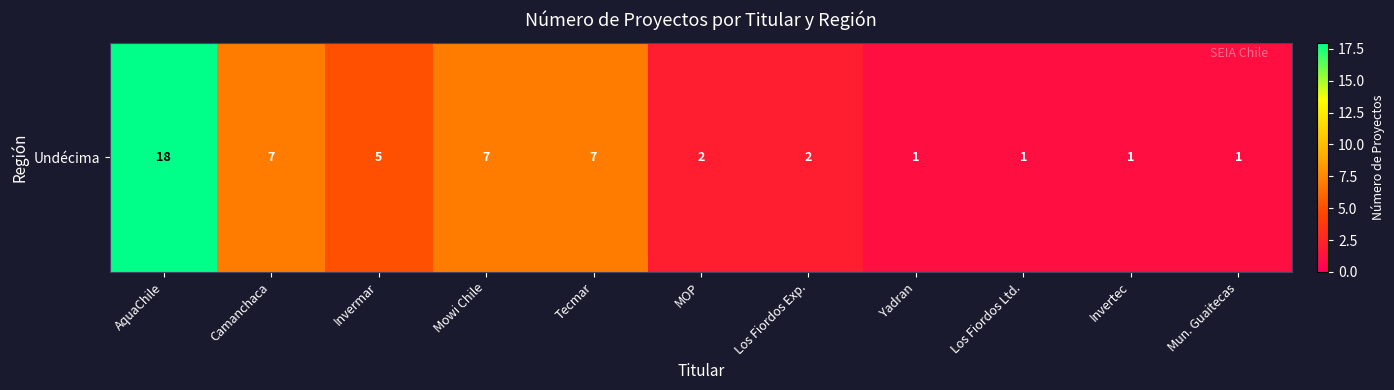

The value at Camanchaca is 10. True or false?

False